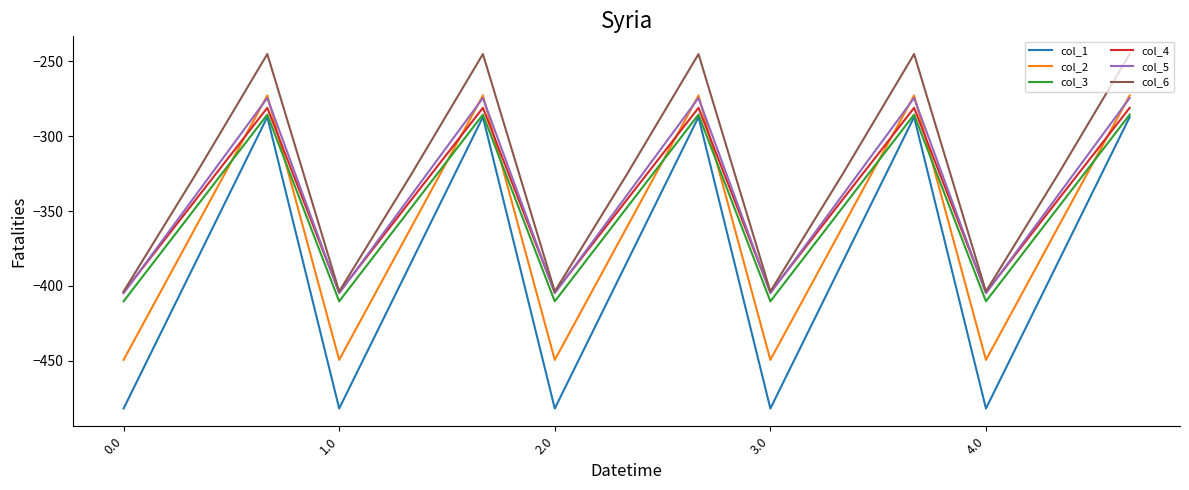

What is the lowest value of the col_4 series?

-404.4